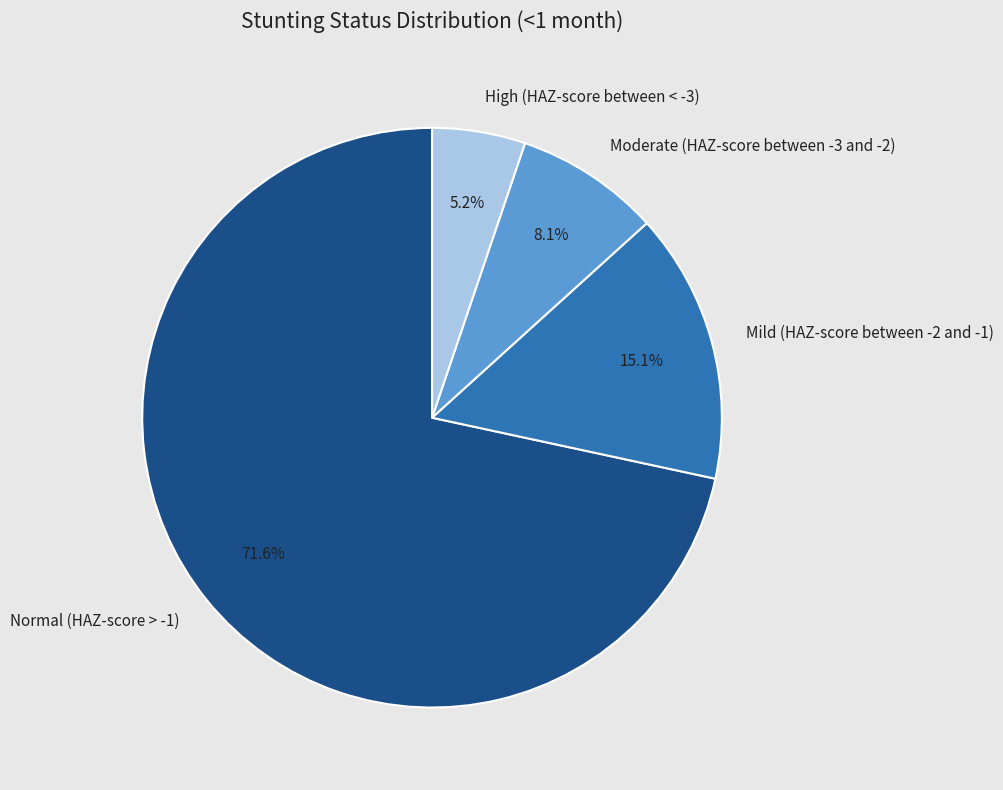

The High (HAZ-score between < -3) slice represents 5% of the pie. True or false?

True